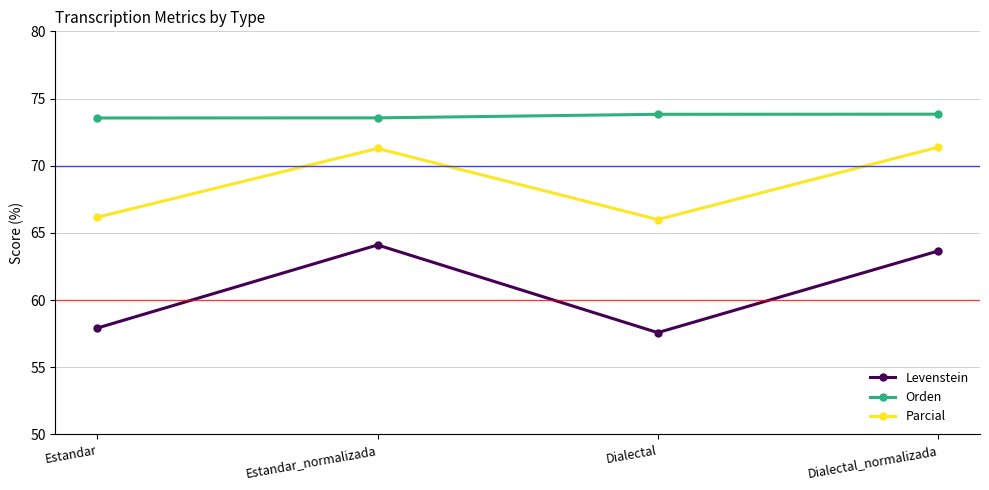

At which category does the chart reach its minimum across all series?

Dialectal